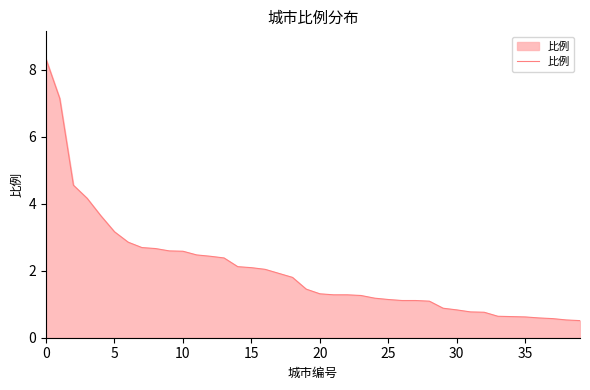

What is the maximum value shown in the chart?

8.3